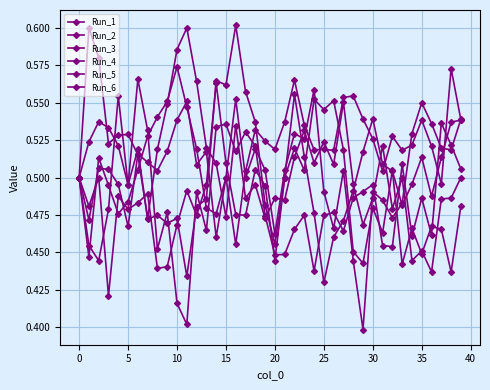

How many lines are shown in the chart?

6